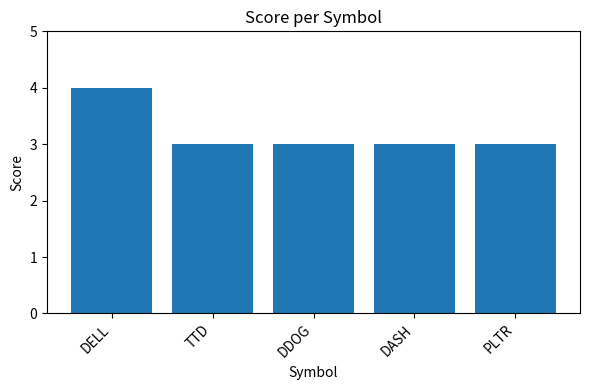

True or false: the data shows 3 at DDOG.

True